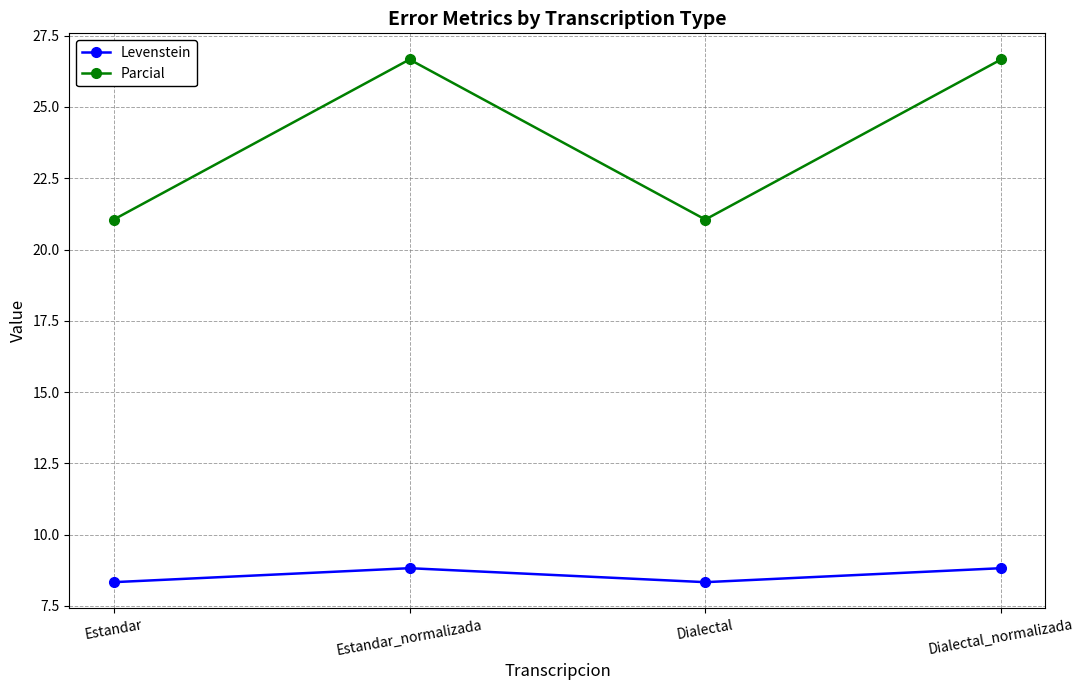

True or false: Parcial and Levenstein intersect in this chart.

False